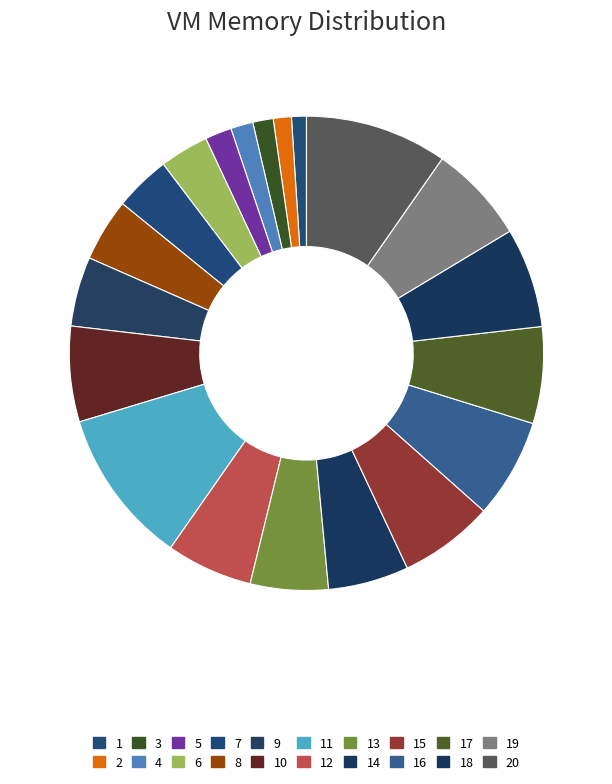

How many segments does this pie chart have?

20